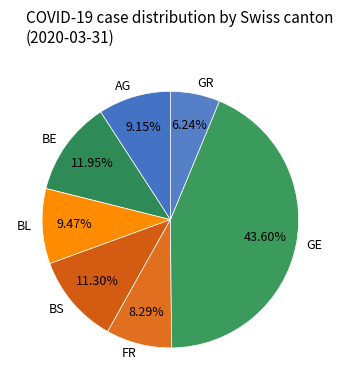

Which has a higher value, GR or FR?

FR